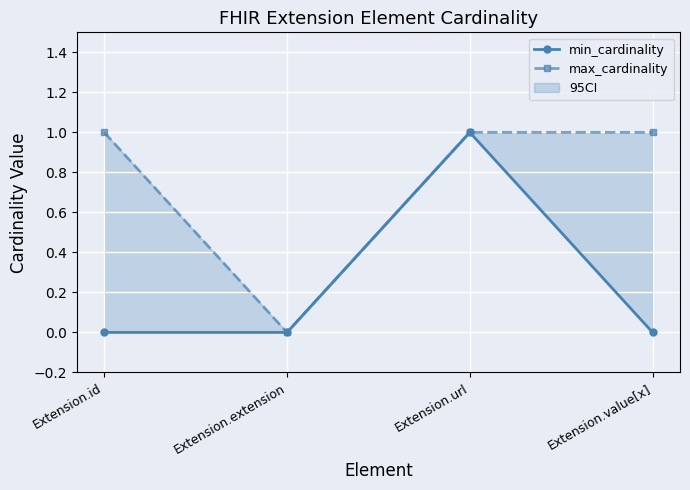

Which label corresponds to the largest value in the chart?

Extension.url